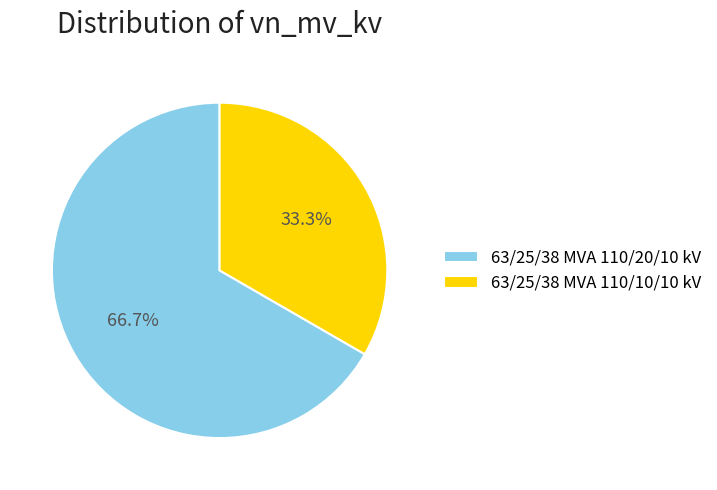

True or false: 63/25/38 MVA 110/20/10 kV accounts for 58% of the total.

False